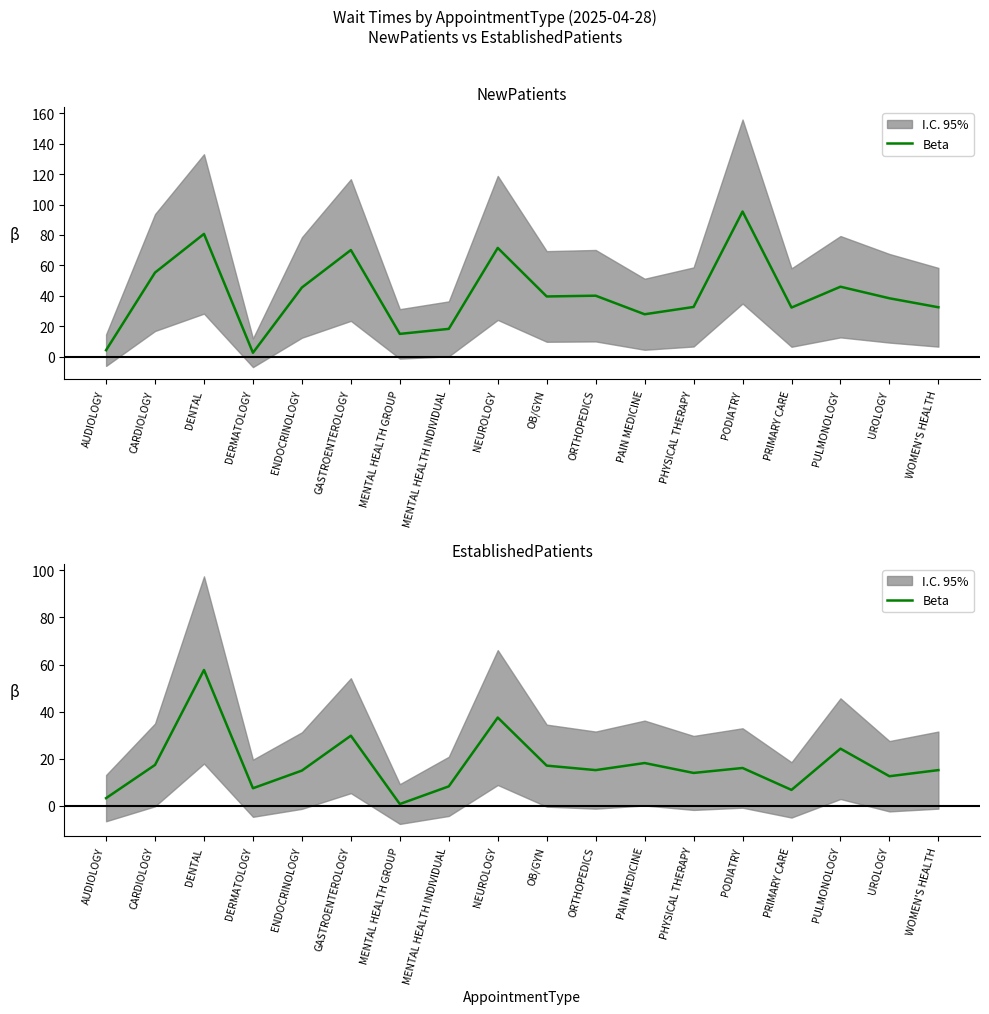

What is the average value?

17.6